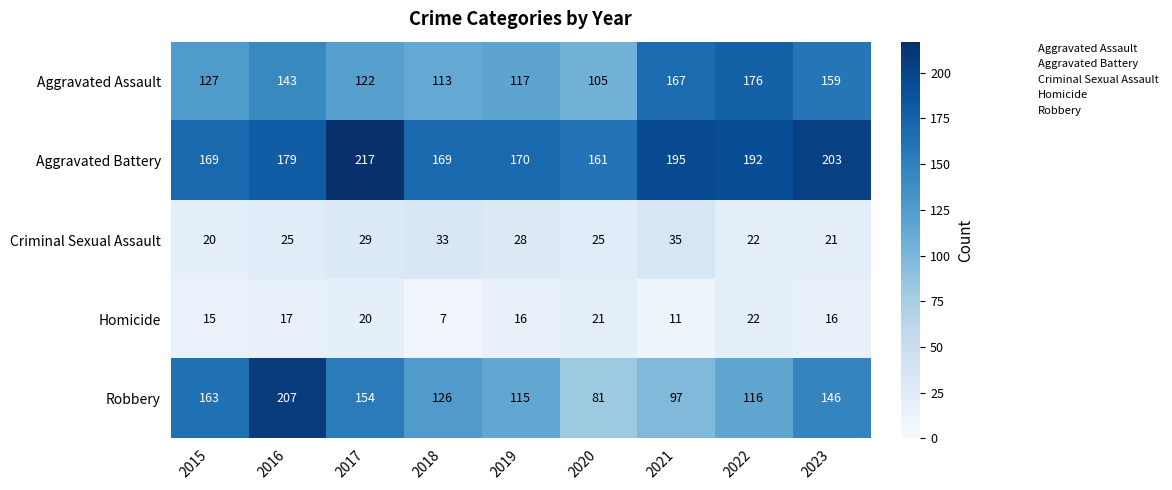

Which series has the largest range (max minus min)?

Robbery